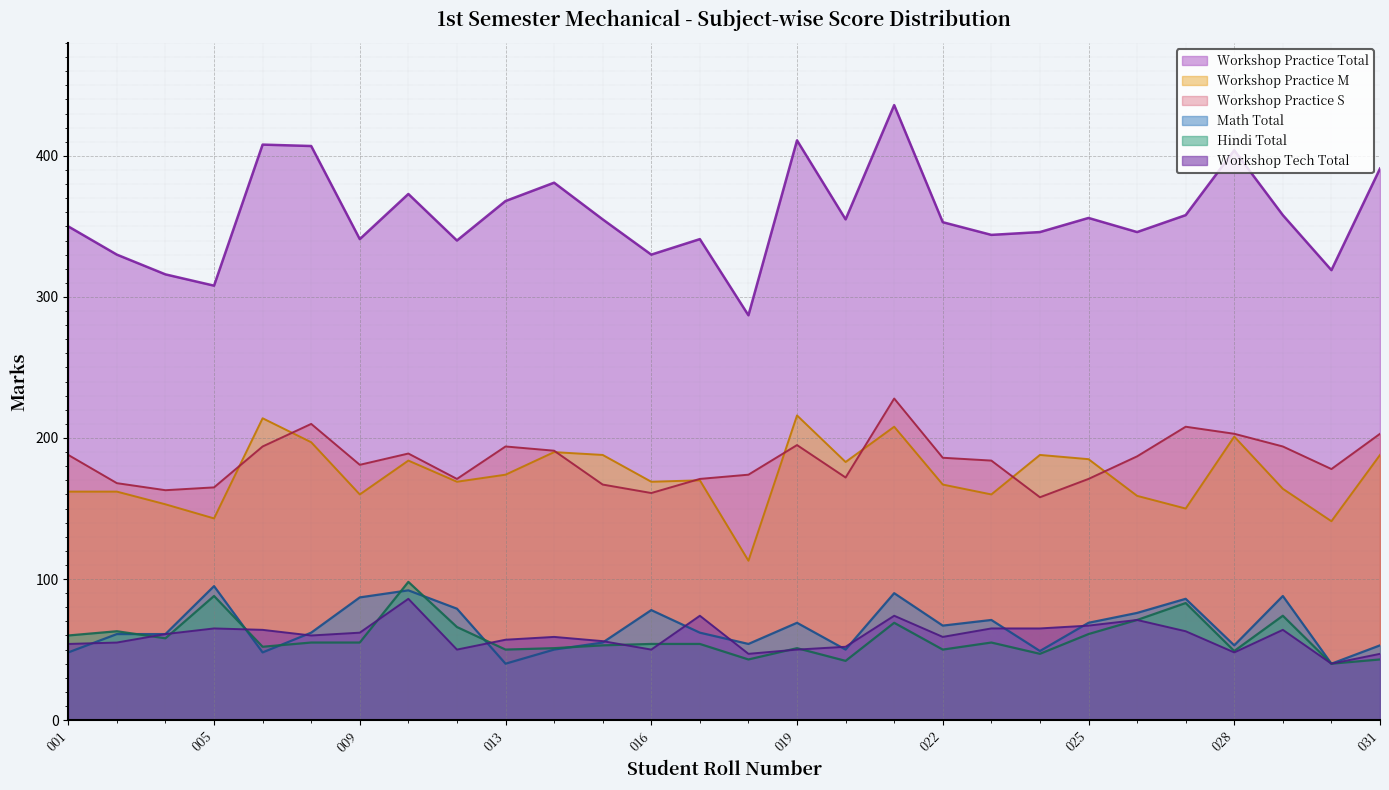

Which series has the largest range (max minus min)?

Workshop Practice Total